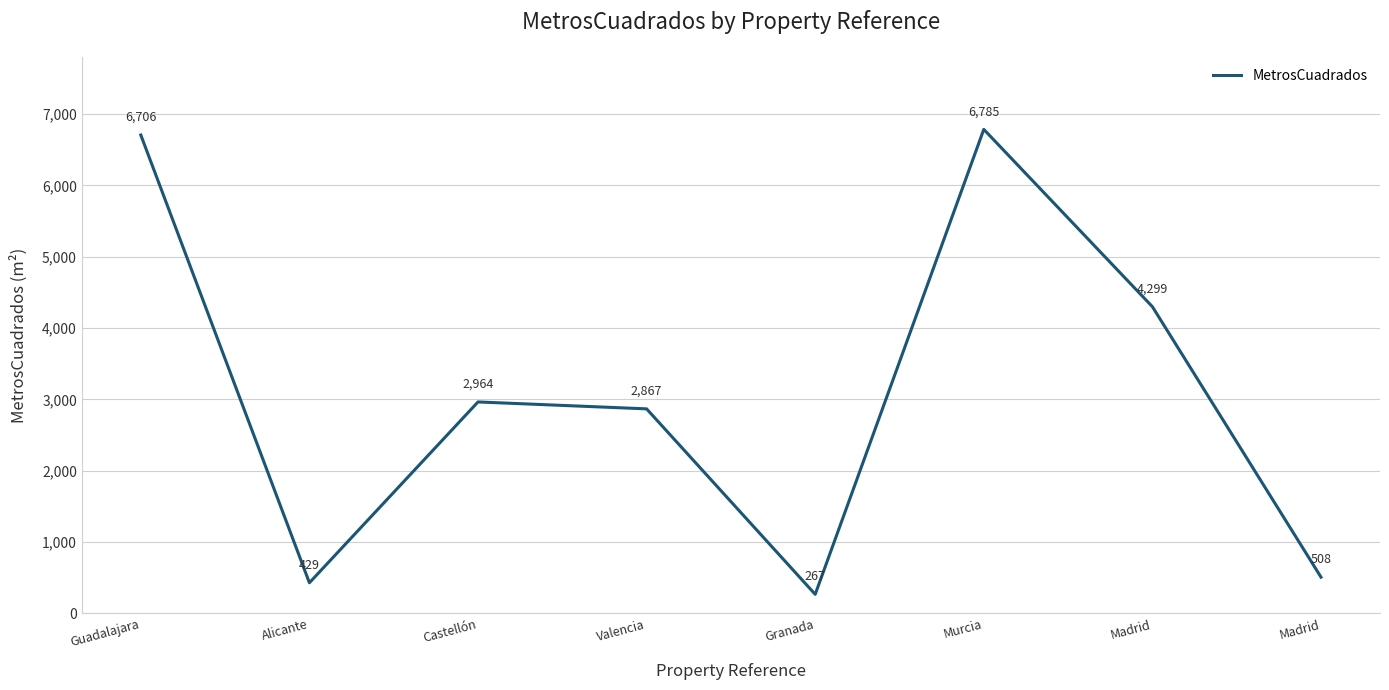

What is the approximate value at Madrid, to the nearest 10?

510